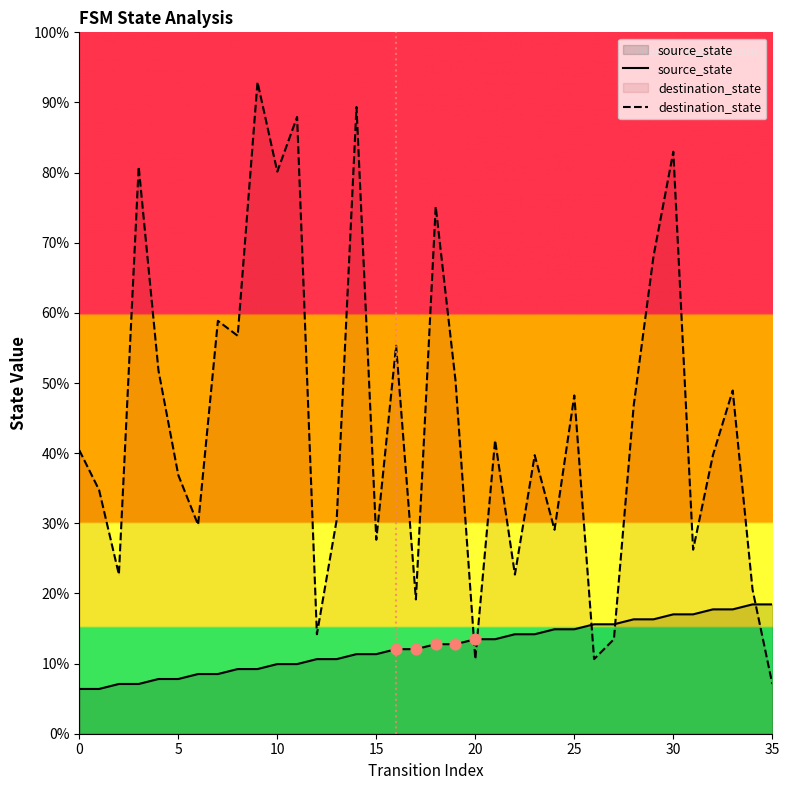

At how many categories does at least one series exceed 23?

27